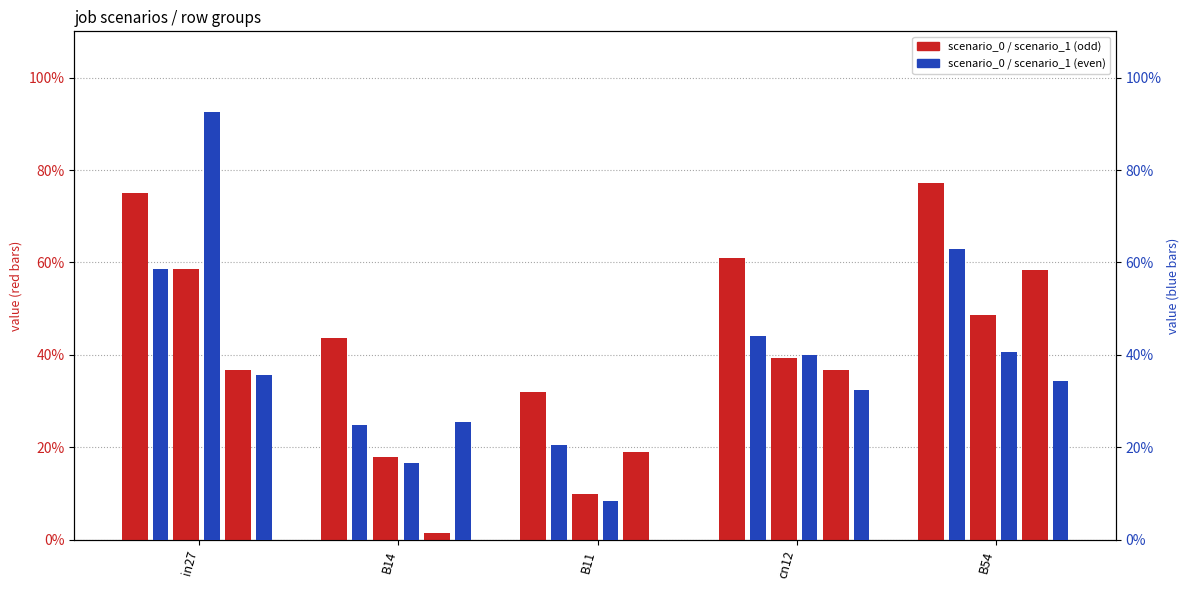

Rank the series at B11 from lowest to highest value.

job157_scenario0_317, job147_scenario0_298